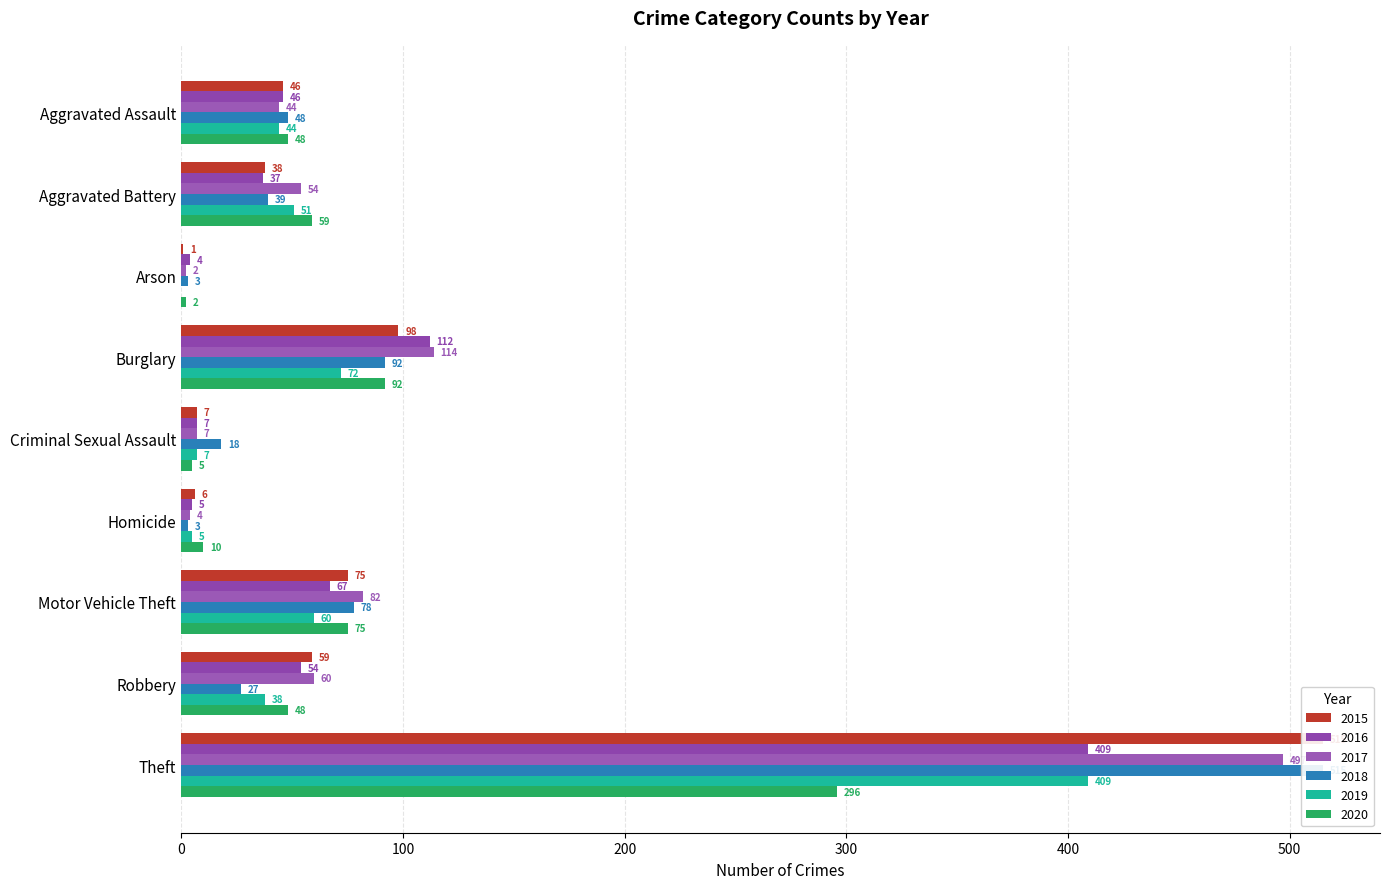

Reading right to left, what are all the values shown in this chart?

2015: Theft=515	Robbery=59	Motor Vehicle Theft=75	Homicide=6	Criminal Sexual Assault=7	Burglary=98	Arson=1	Aggravated Battery=38	Aggravated Assault=46
2016: Theft=409	Robbery=54	Motor Vehicle Theft=67	Homicide=5	Criminal Sexual Assault=7	Burglary=112	Arson=4	Aggravated Battery=37	Aggravated Assault=46
2017: Theft=497	Robbery=60	Motor Vehicle Theft=82	Homicide=4	Criminal Sexual Assault=7	Burglary=114	Arson=2	Aggravated Battery=54	Aggravated Assault=44
2018: Theft=515	Robbery=27	Motor Vehicle Theft=78	Homicide=3	Criminal Sexual Assault=18	Burglary=92	Arson=3	Aggravated Battery=39	Aggravated Assault=48
2019: Theft=409	Robbery=38	Motor Vehicle Theft=60	Homicide=5	Criminal Sexual Assault=7	Burglary=72	Arson=0	Aggravated Battery=51	Aggravated Assault=44
2020: Theft=296	Robbery=48	Motor Vehicle Theft=75	Homicide=10	Criminal Sexual Assault=5	Burglary=92	Arson=2	Aggravated Battery=59	Aggravated Assault=48